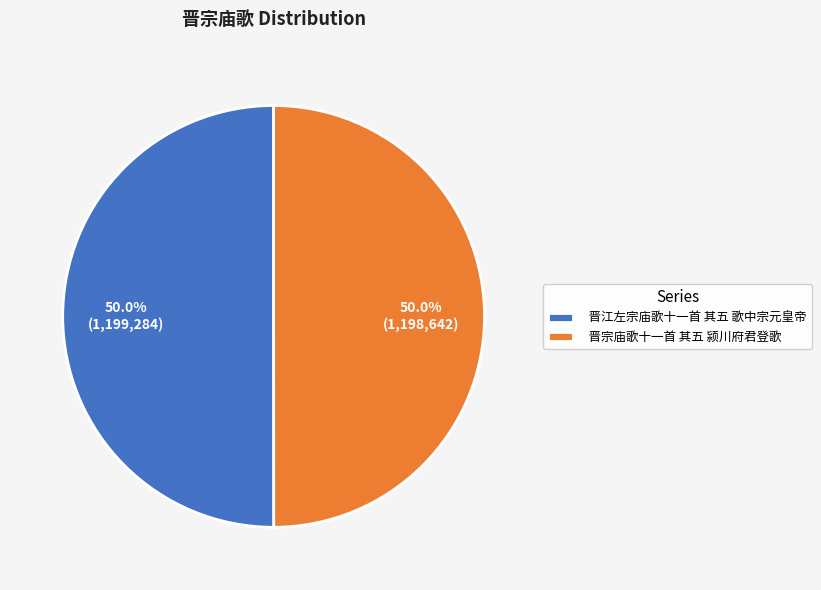

How many slices are in this pie chart?

2